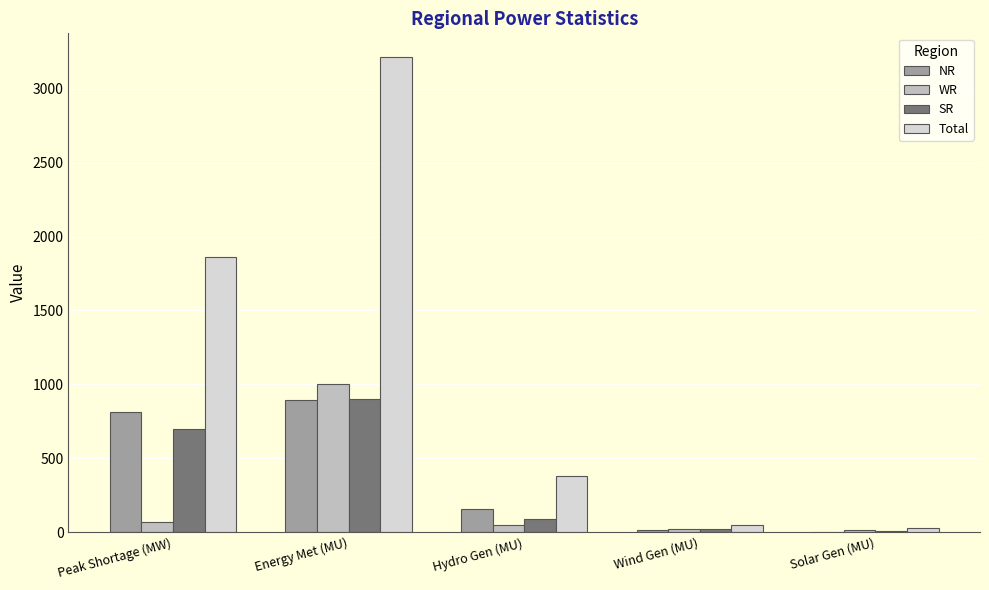

What value does the Total series have at Energy Met (MU)?

3214.0